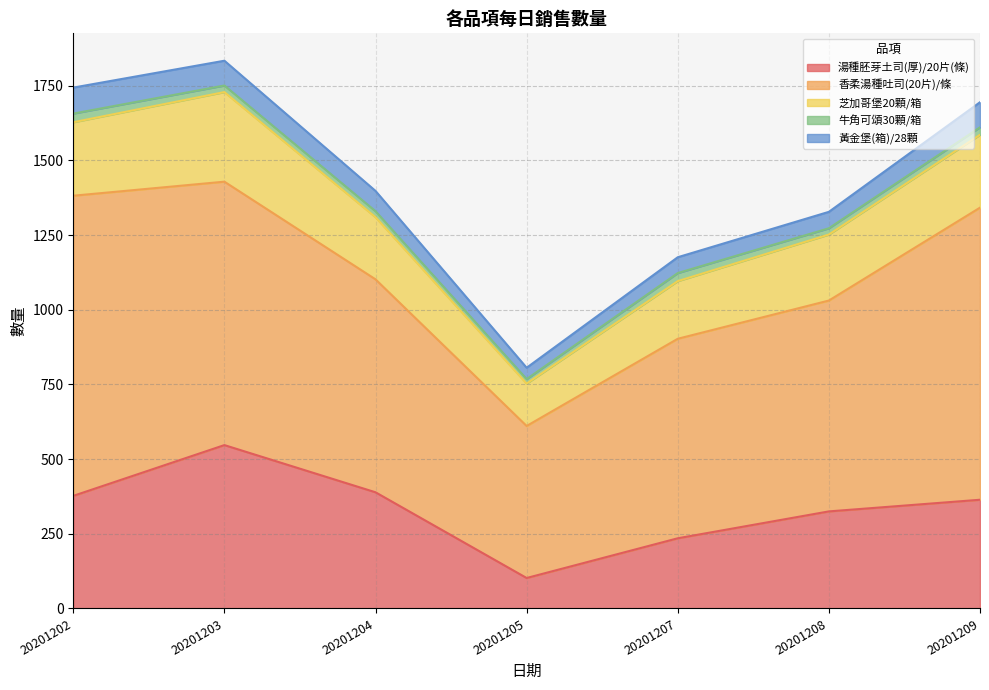

How many lines are shown in the chart?

5